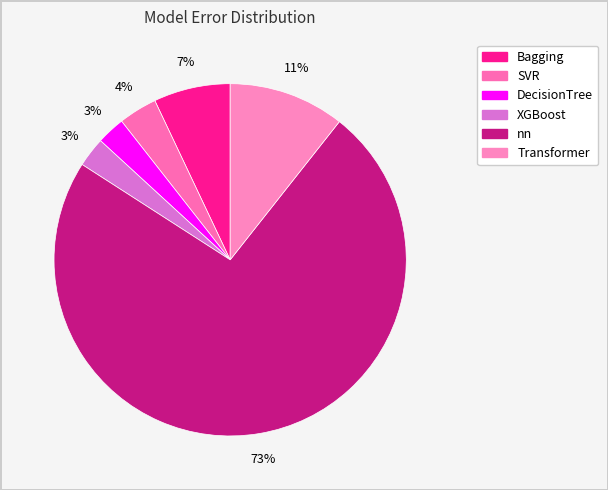

What percentage do nn and DecisionTree together represent?

76.1%